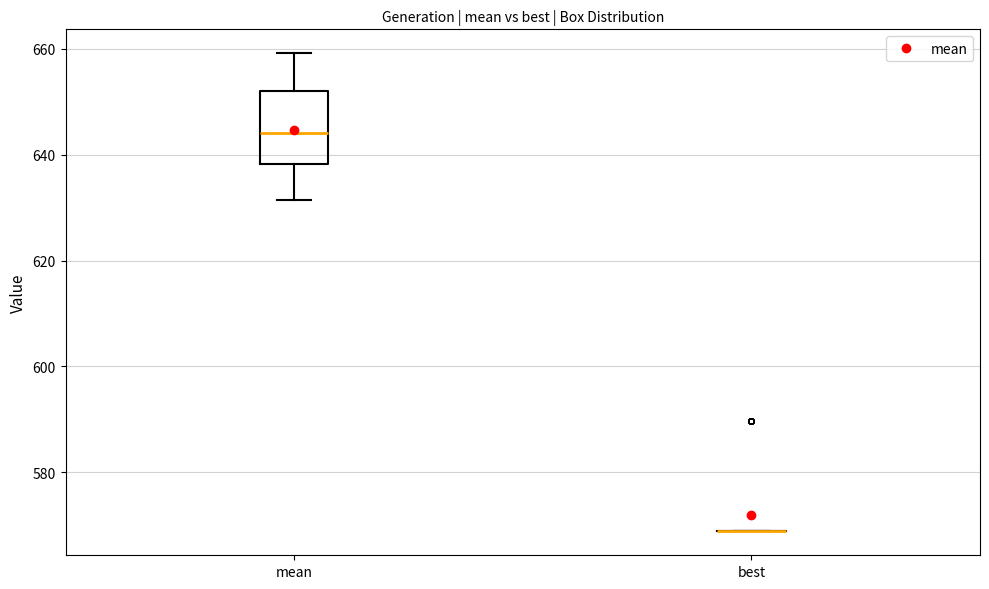

Which box is the tallest, from its lower edge to its upper edge?

mean